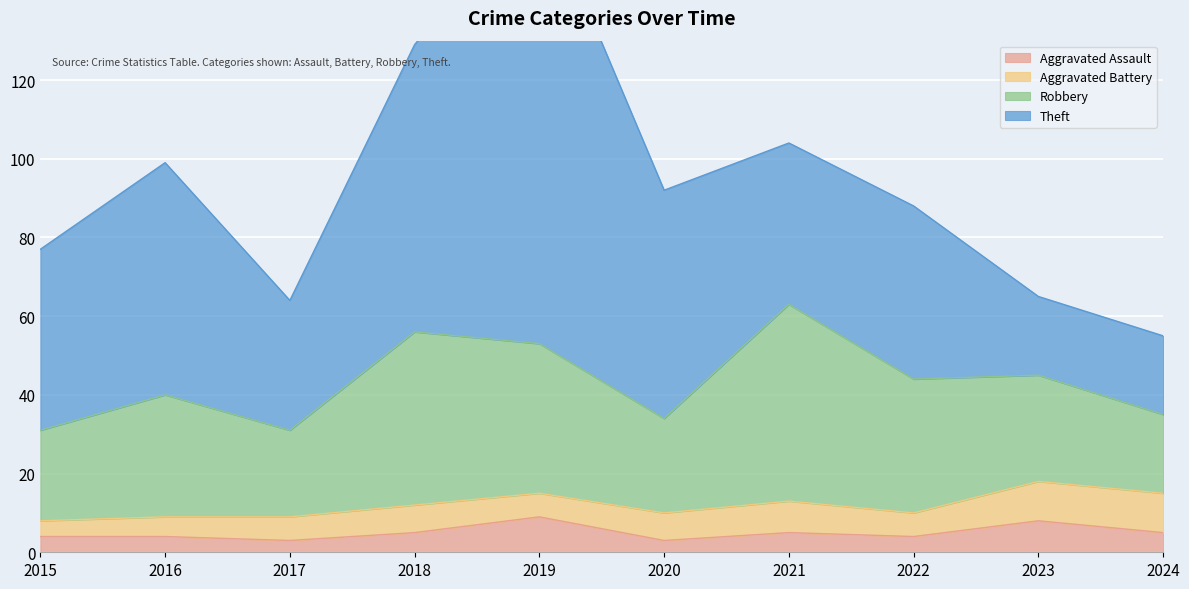

What is the difference between the maximum and minimum values in the Aggravated Assault series?

6